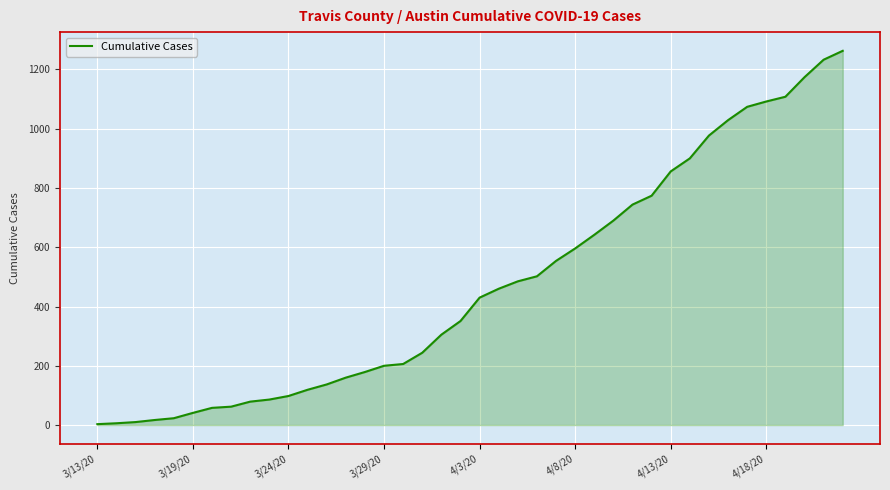

What is the difference between the maximum and minimum values?

1260